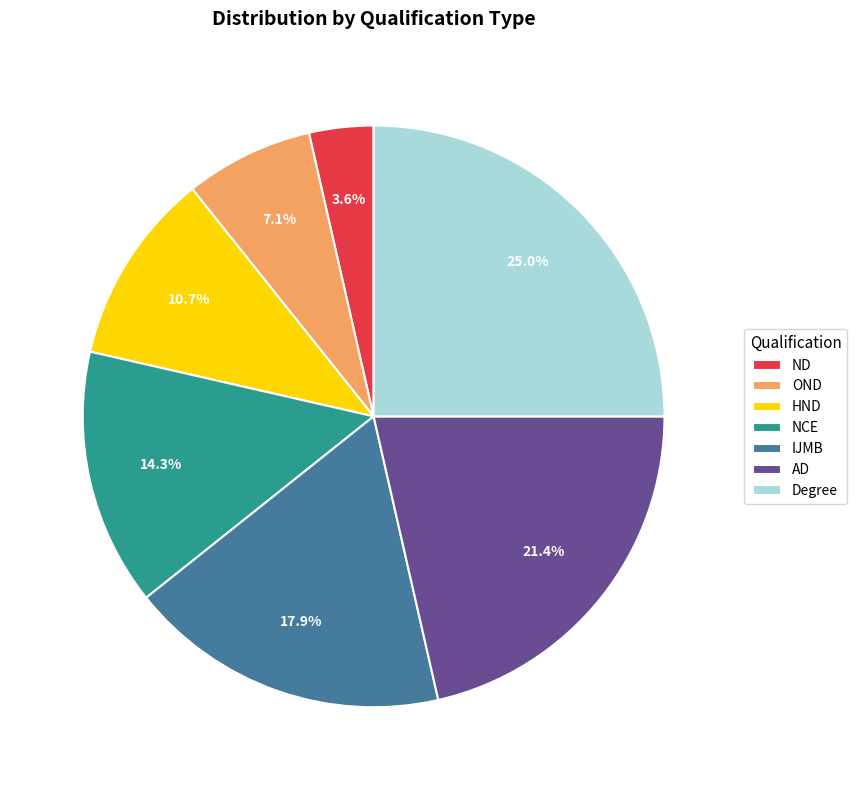

Rank the categories by value from lowest to highest.

ND, OND, HND, NCE, IJMB, AD, Degree